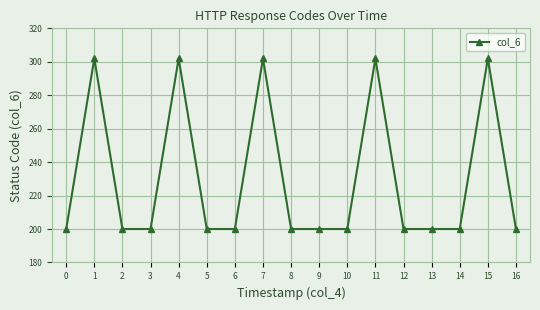

What is the maximum value shown in the chart?

302